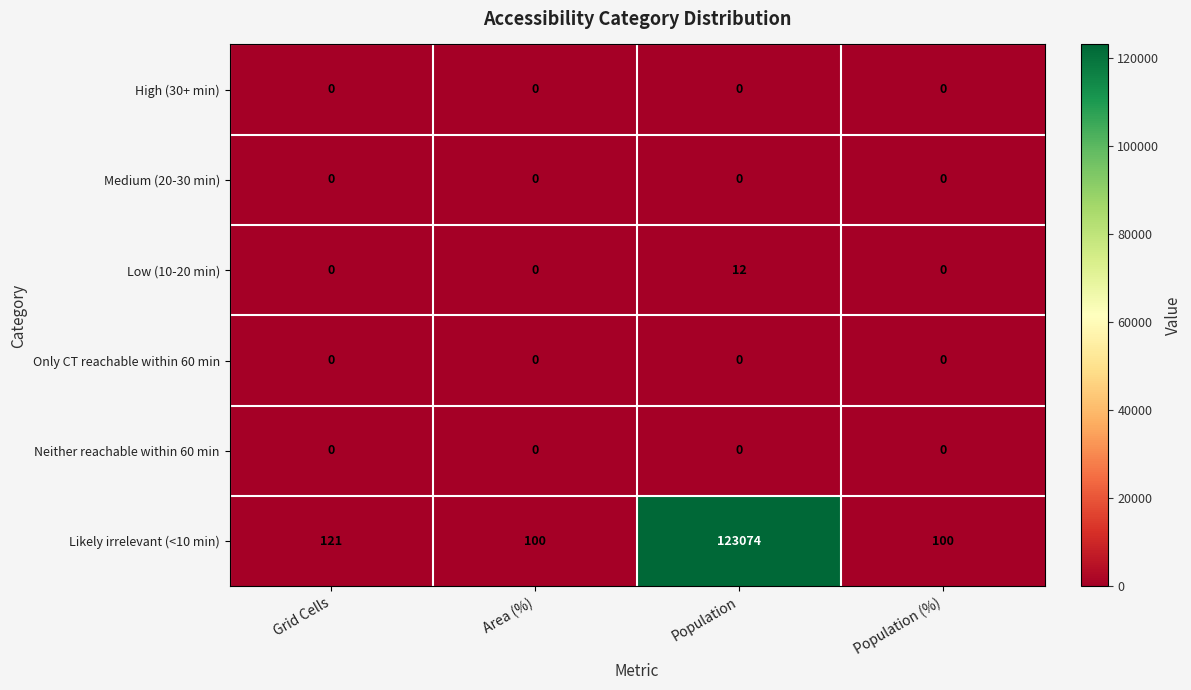

At which category is the sum across all series the highest?

Population